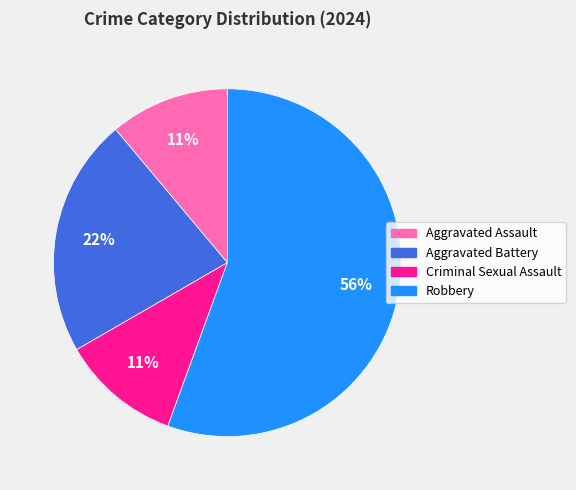

Does any single category account for the majority?

Yes